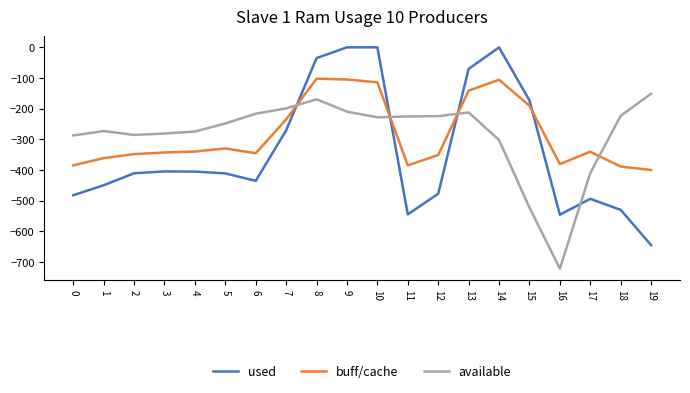

What is the spread (max minus min) of values at 9?

209.6